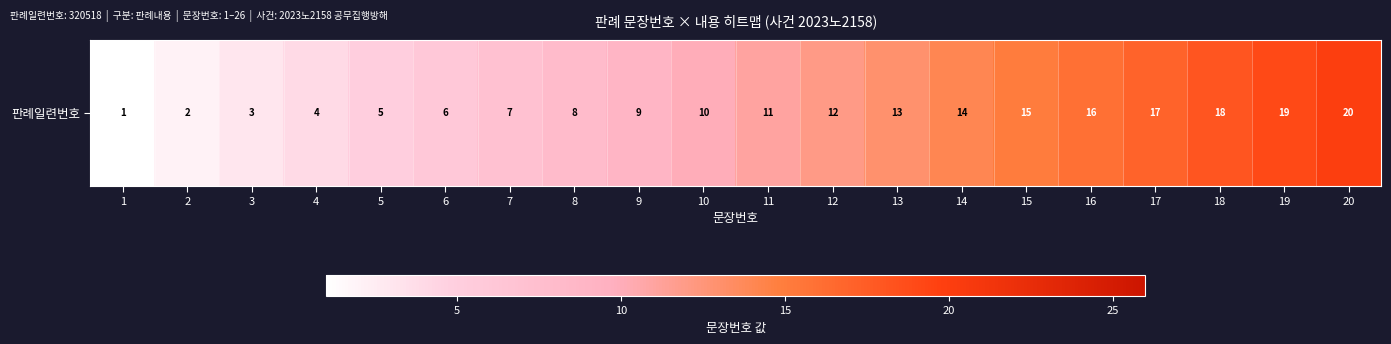

What is the sum of the values at 5 and 15?

20